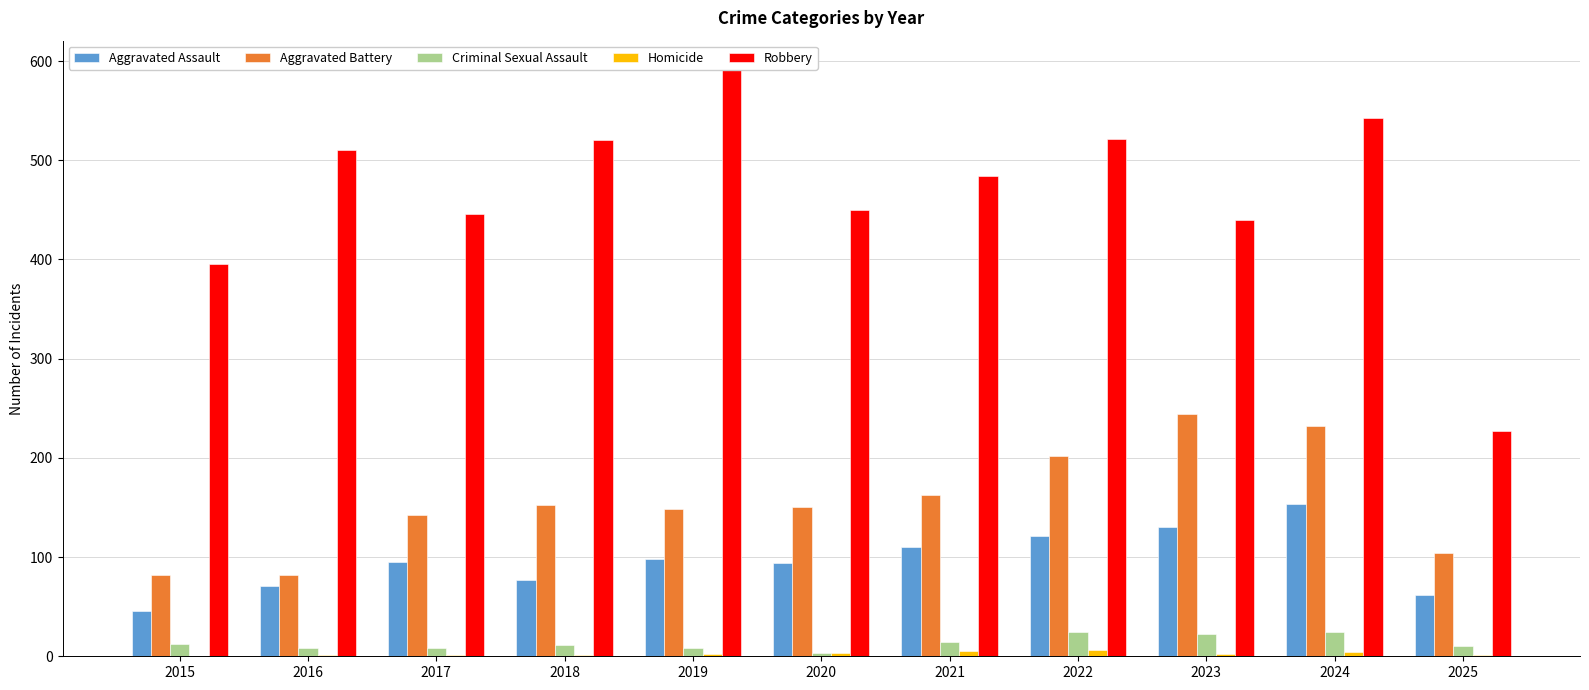

At which category is the sum across all series the highest?

2024